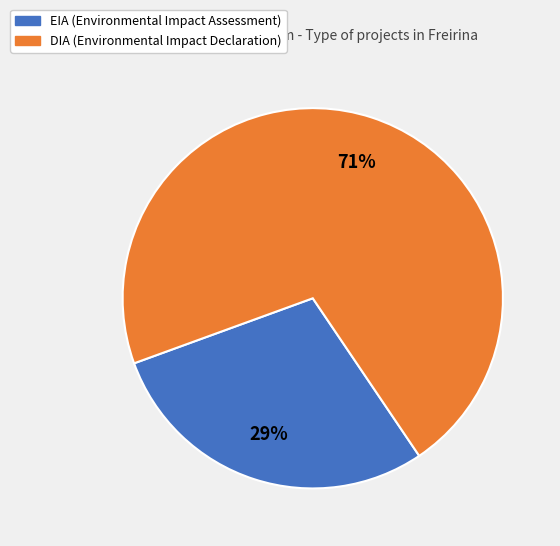

What percentage is the DIA slice, to the nearest percent?

71%